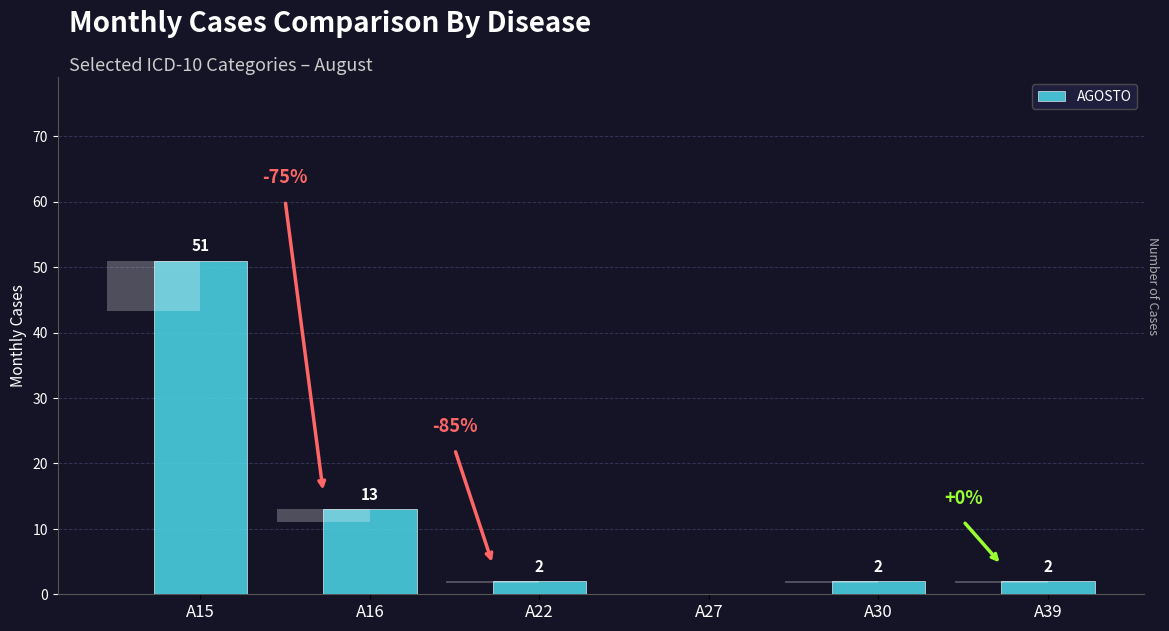

Which label corresponds to the smallest value in the chart?

A27